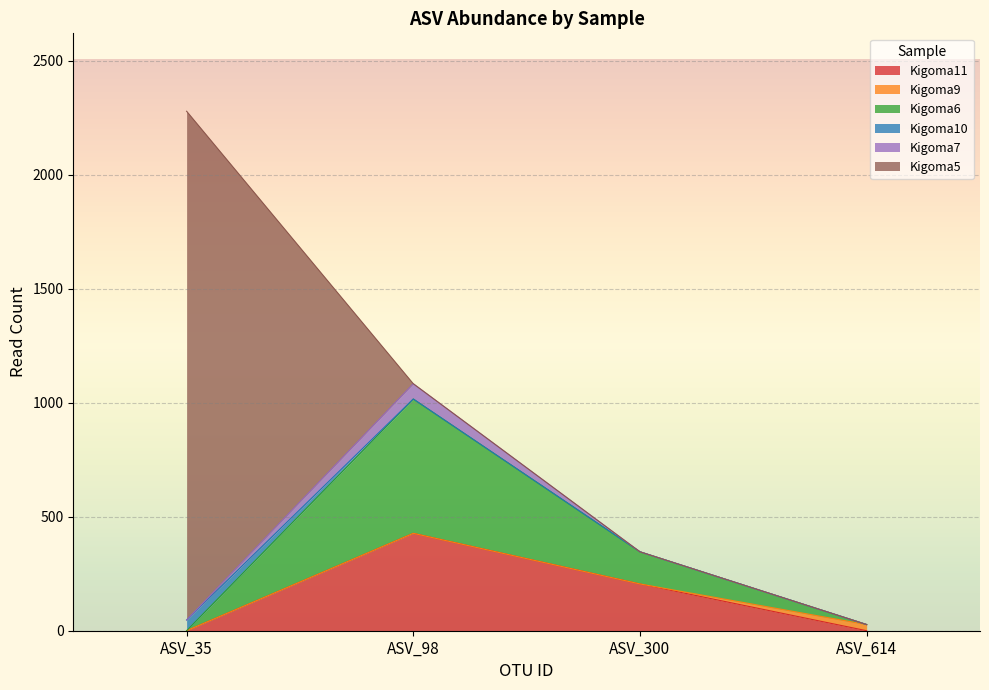

In Kigoma6, how many points are higher than both neighbors (excluding endpoints)?

1